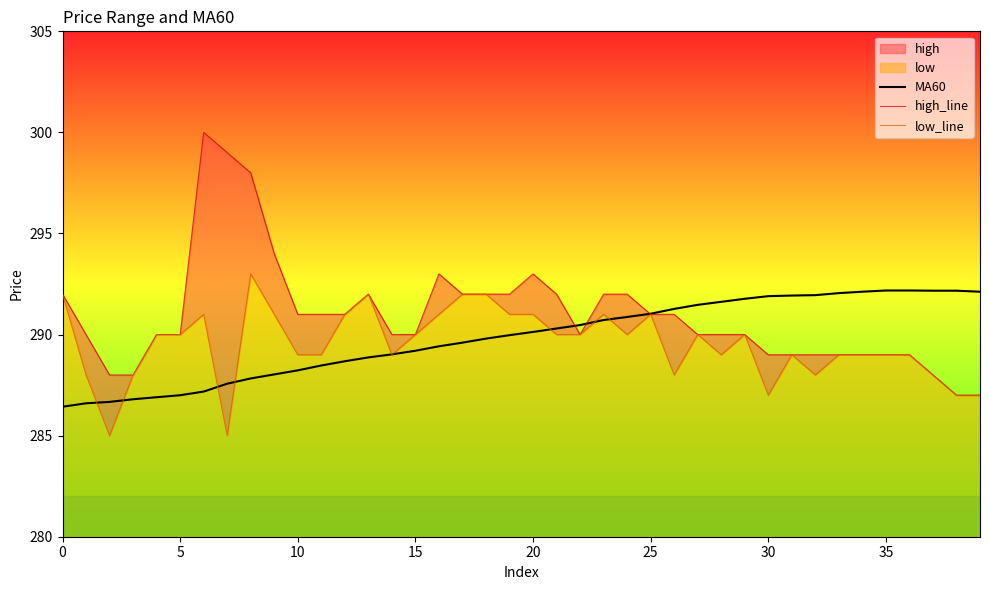

What is the label of the 20th point from the right?

20